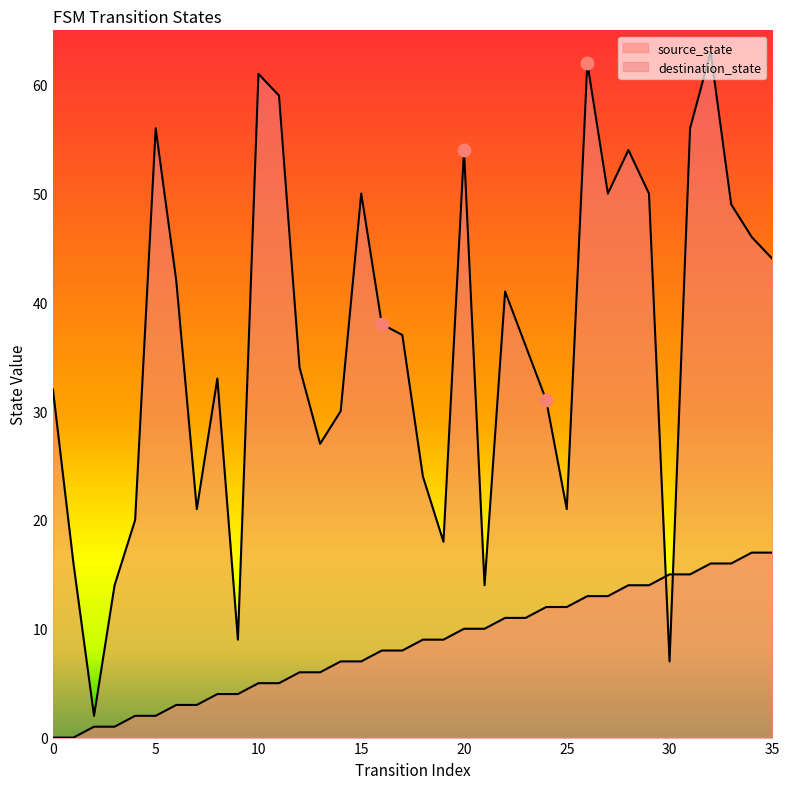

At which category is the sum across all series the highest?

32